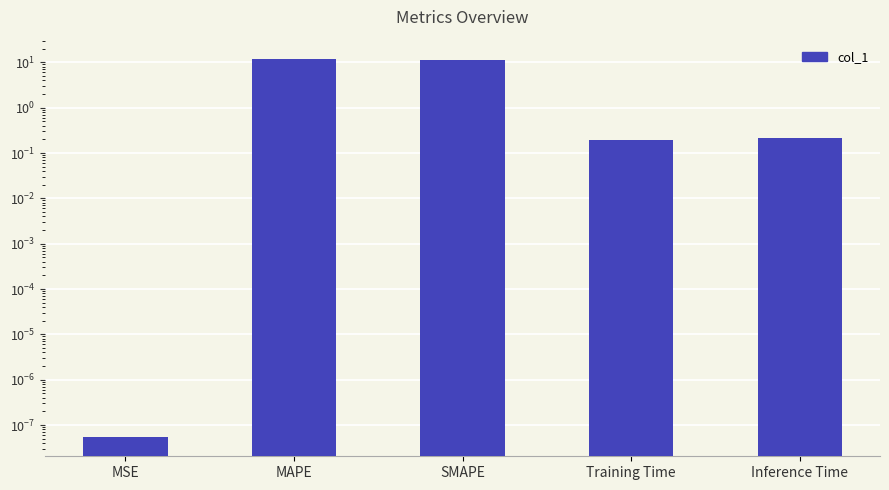

Approximately how many times larger is the value at MAPE compared to SMAPE?

1.1